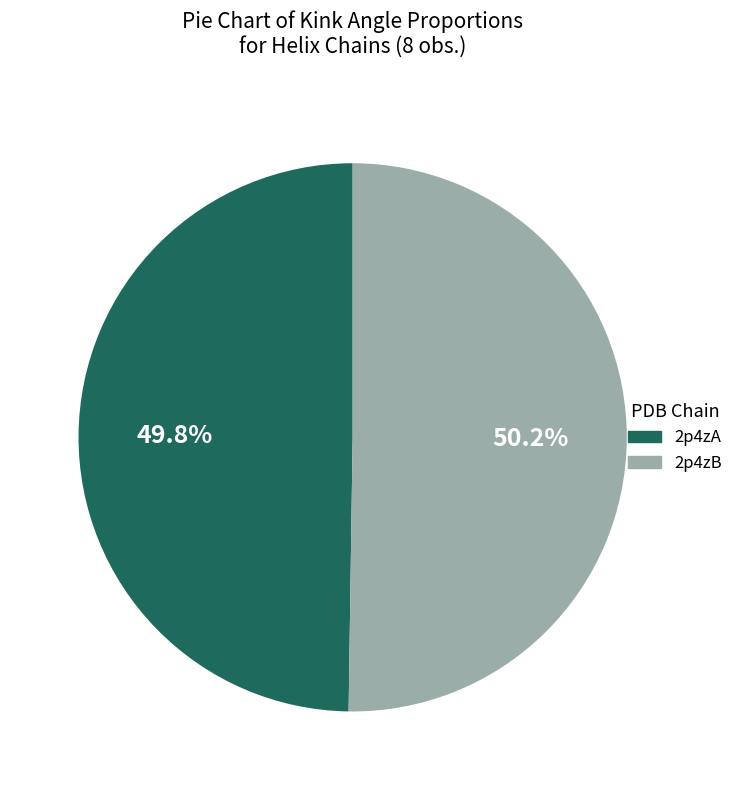

What percentage do 2p4zA and 2p4zB together represent?

100.0%